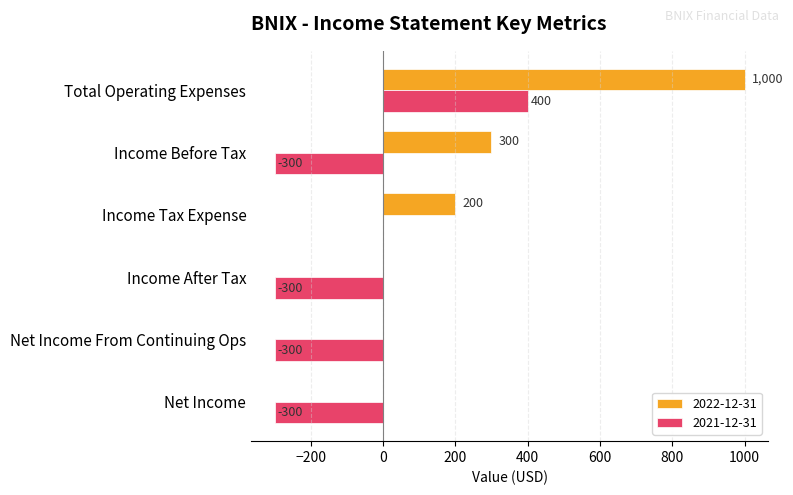

Which label corresponds to the largest value in the chart?

Total Operating Expenses